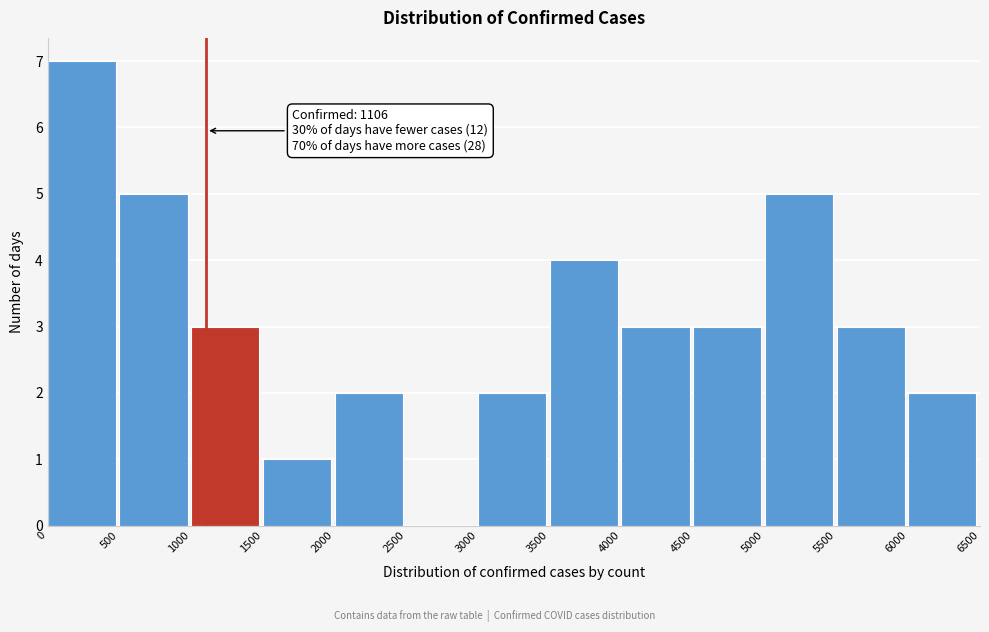

Which range on the x-axis has the tallest bar?

0 to 500